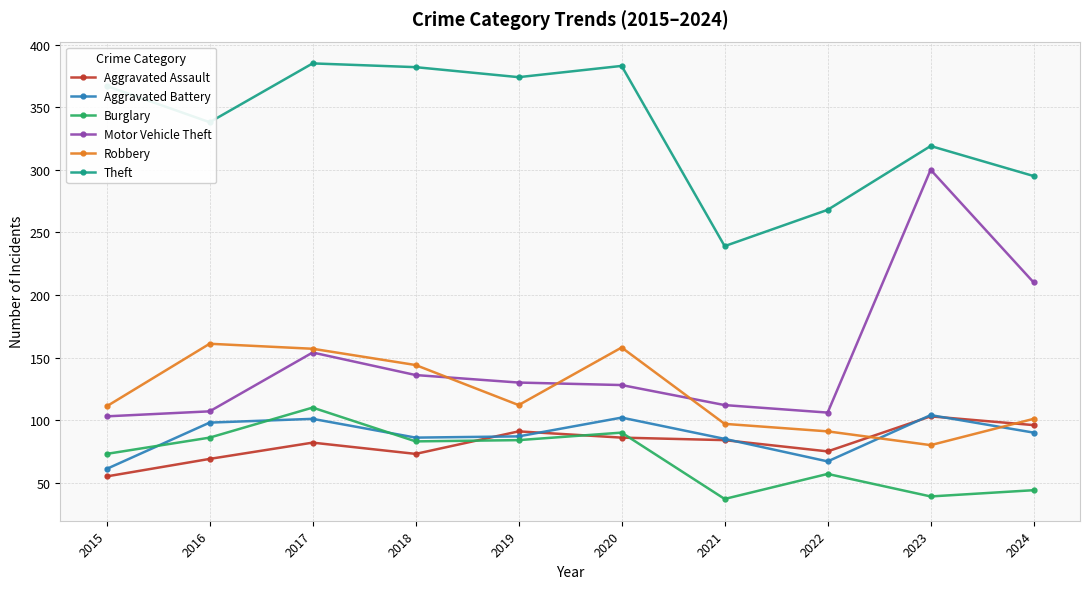

Where is the first local minimum for Theft?

2016